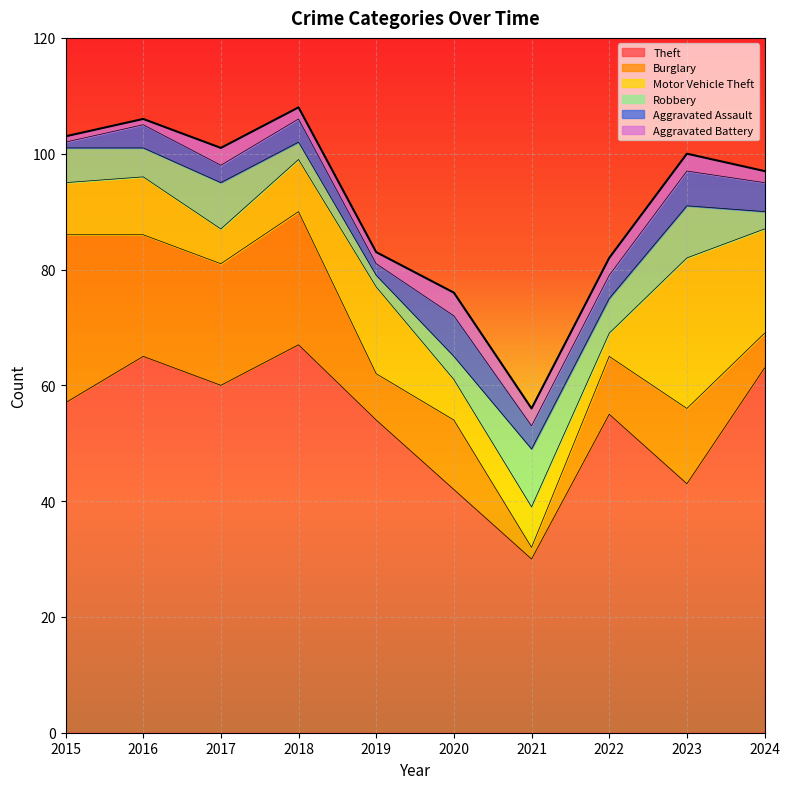

At which label is Aggravated Assault closest to 4?

2016